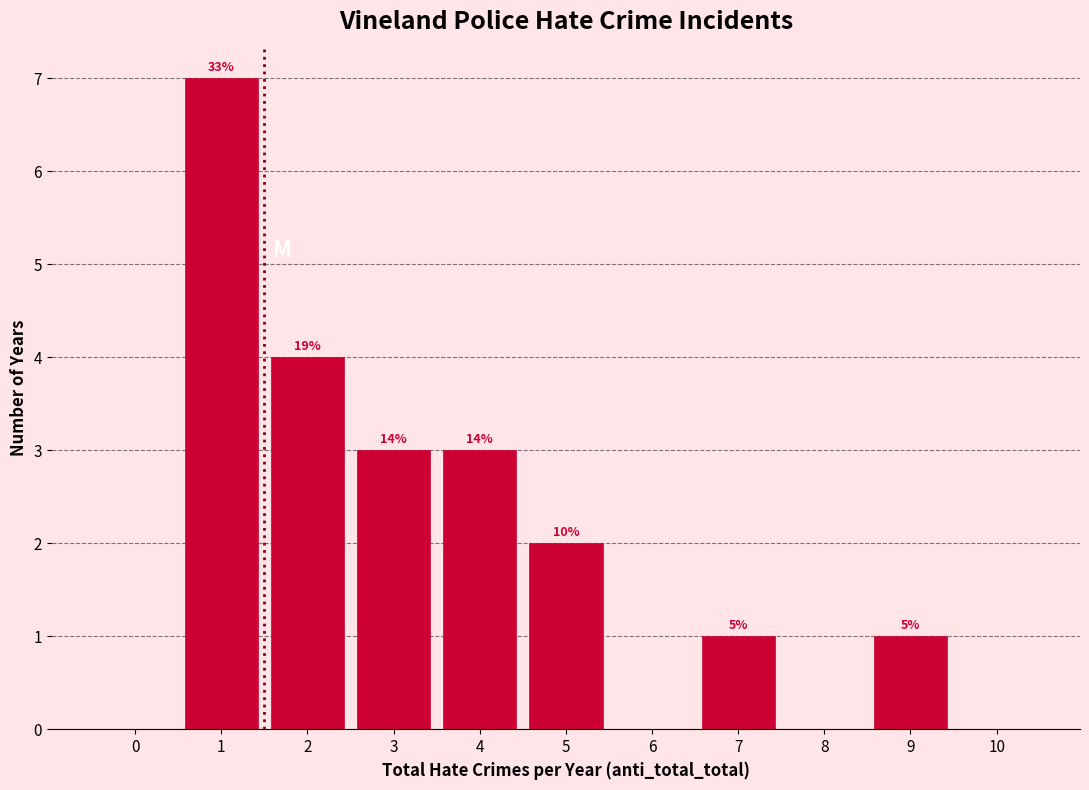

Are the bars horizontal?

No